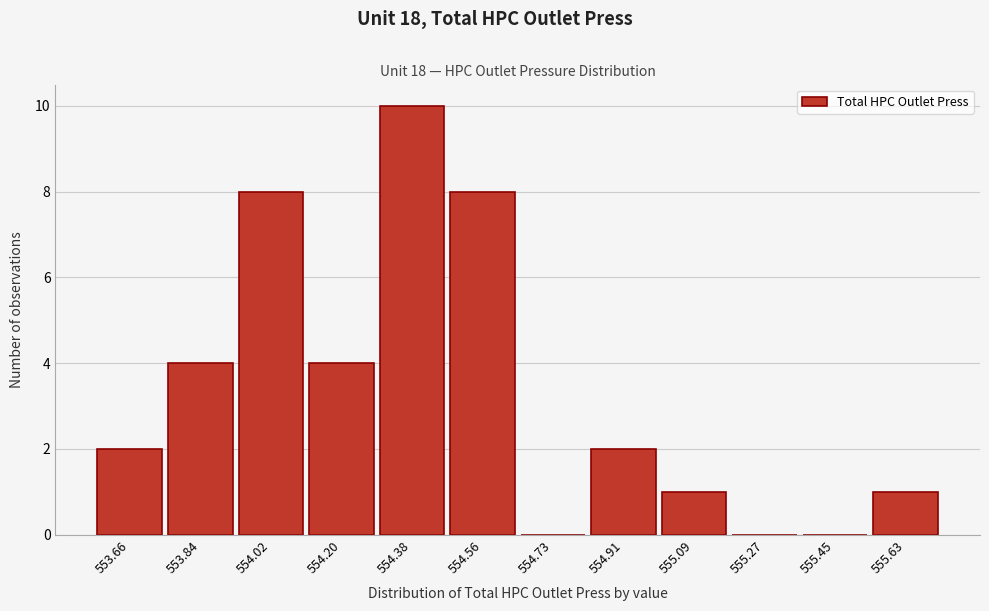

Reading right to left, transcribe all the data shown in this chart.

555.63=1	555.45=0	555.27=0	555.09=1	554.91=2	554.73=0	554.56=8	554.38=10	554.20=4	554.02=8	553.84=4	553.66=2